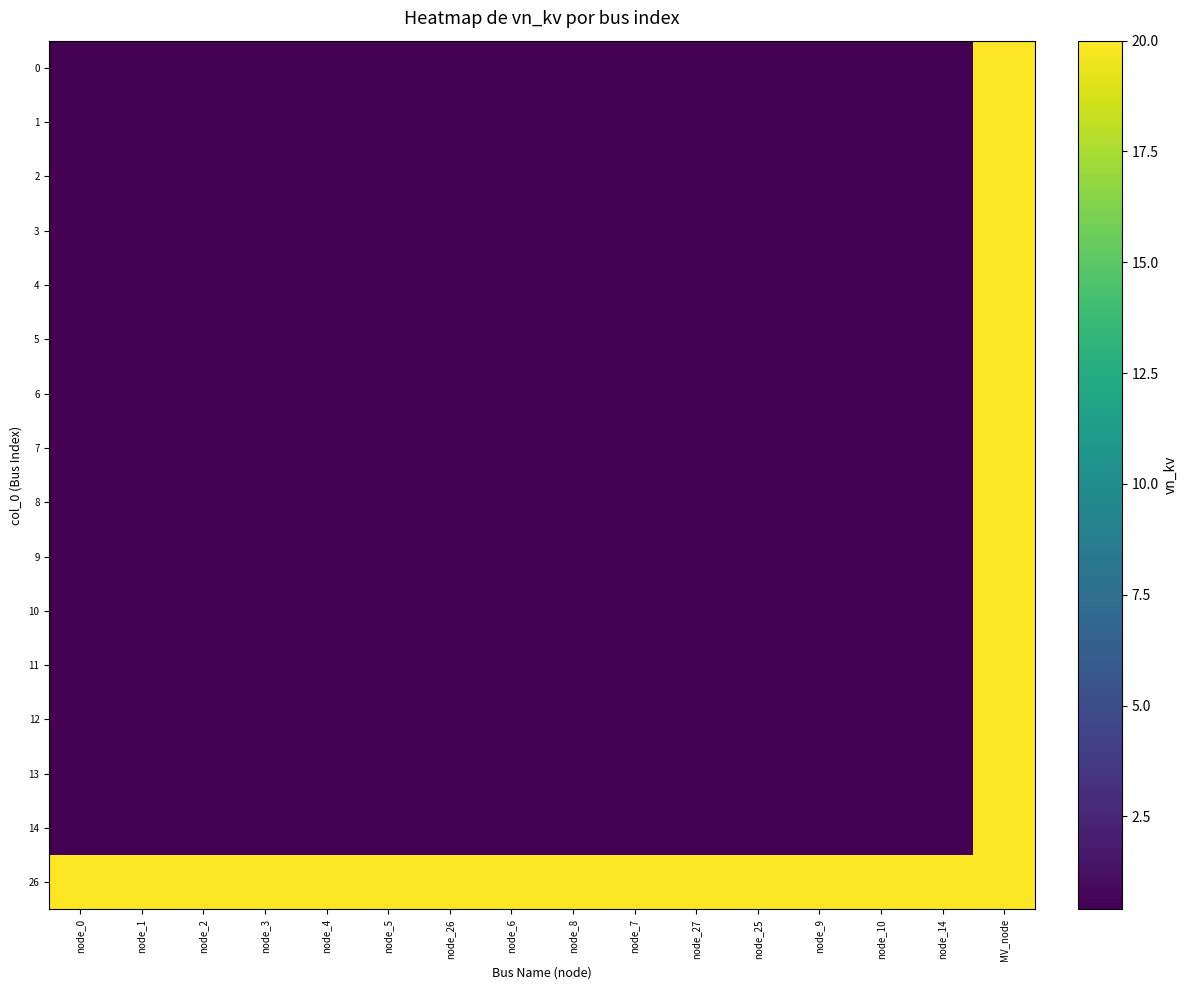

At node_4, list the series in order from smallest to largest.

0, 1, 2, 3, 4, 5, 6, 7, 8, 9, 10, 11, 12, 13, 14, 26